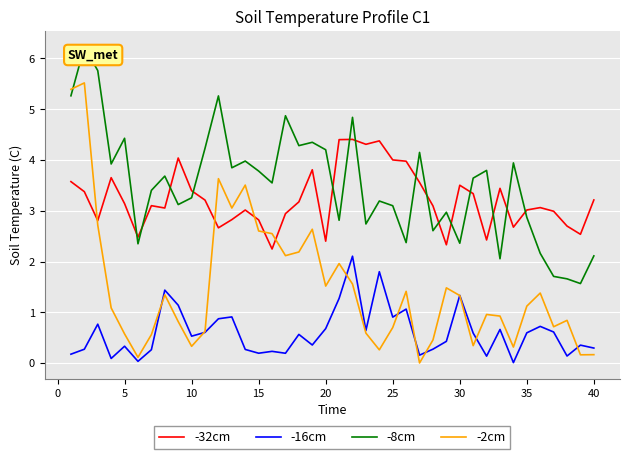

What is the maximum value for -16cm?

2.1